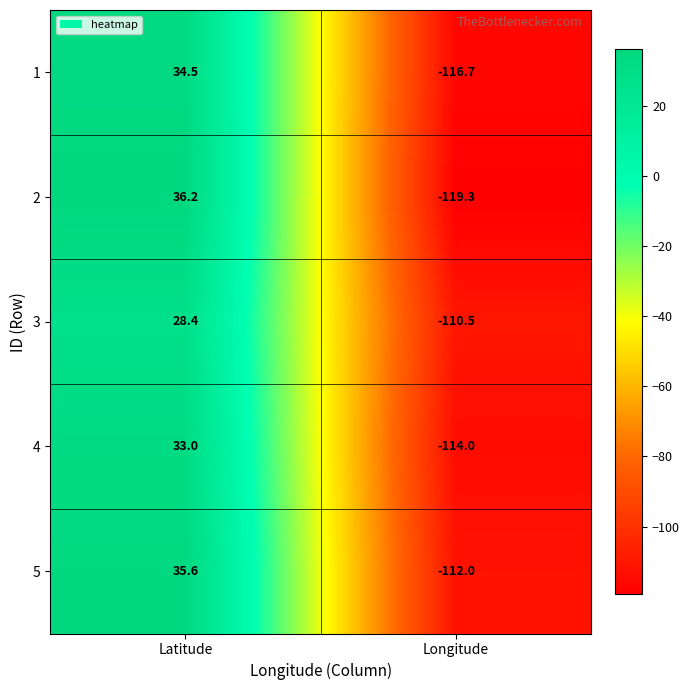

What is the total value across all series at Latitude?

167.7